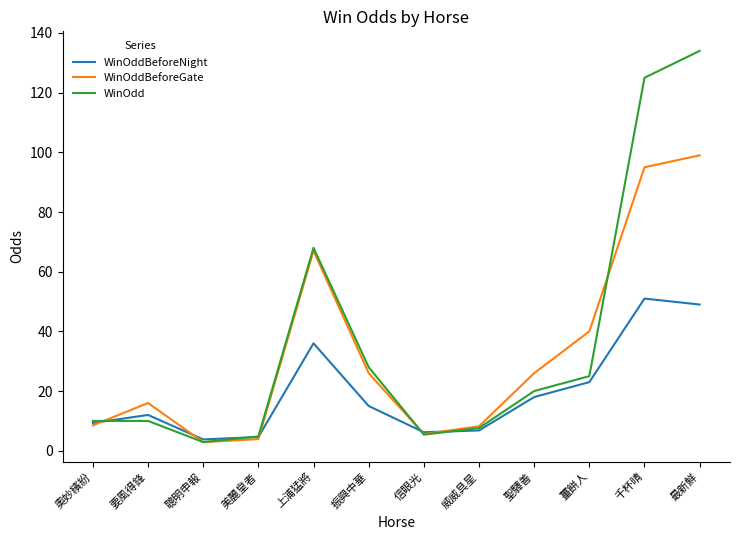

What are all the series names shown in the legend?

WinOddBeforeNight, WinOddBeforeGate, WinOdd